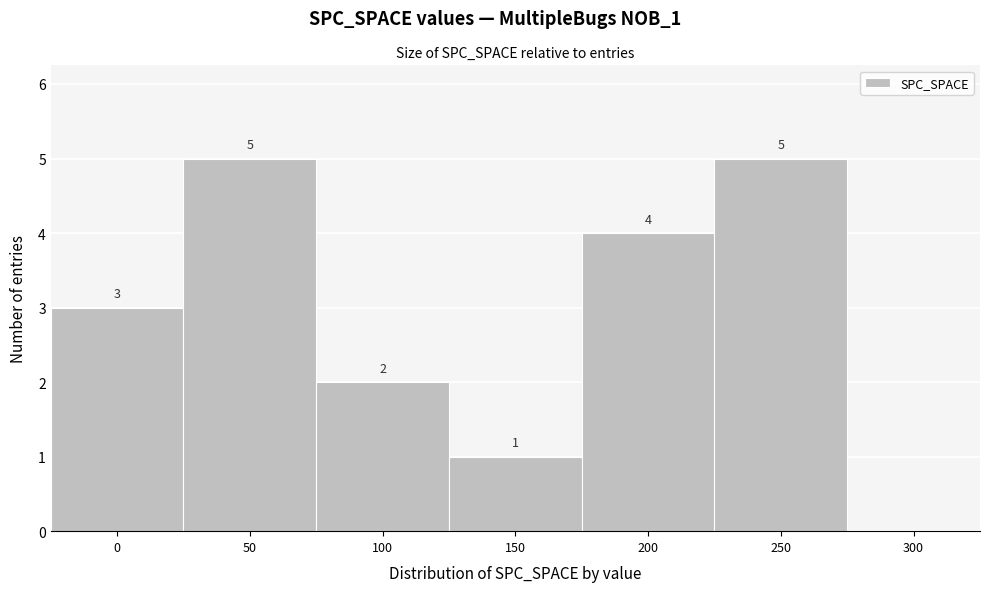

Reading right to left, transcribe all the data shown in this chart.

300=0	250=5	200=4	150=1	100=2	50=5	0=3